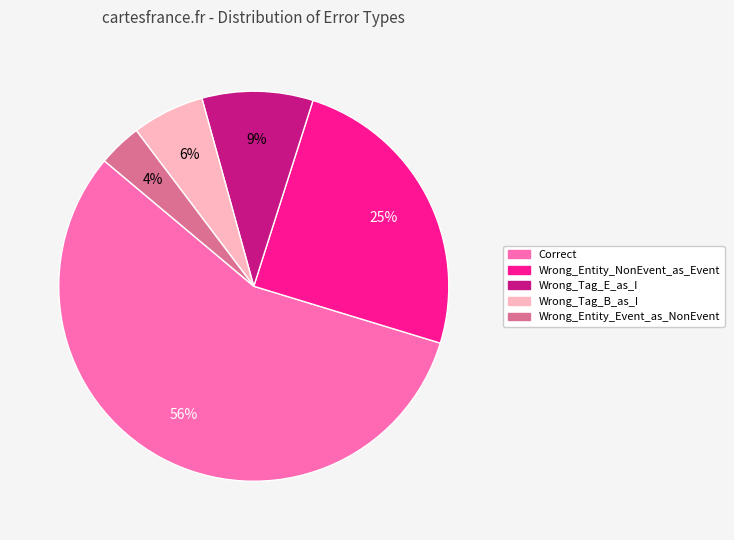

To the nearest percent, what portion does Correct represent?

56%